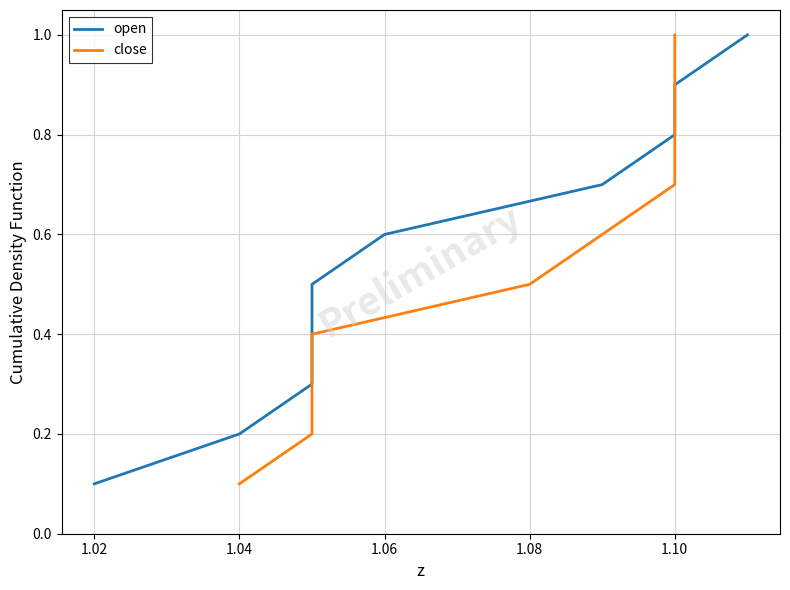

What are all the series names shown in the legend?

open, close